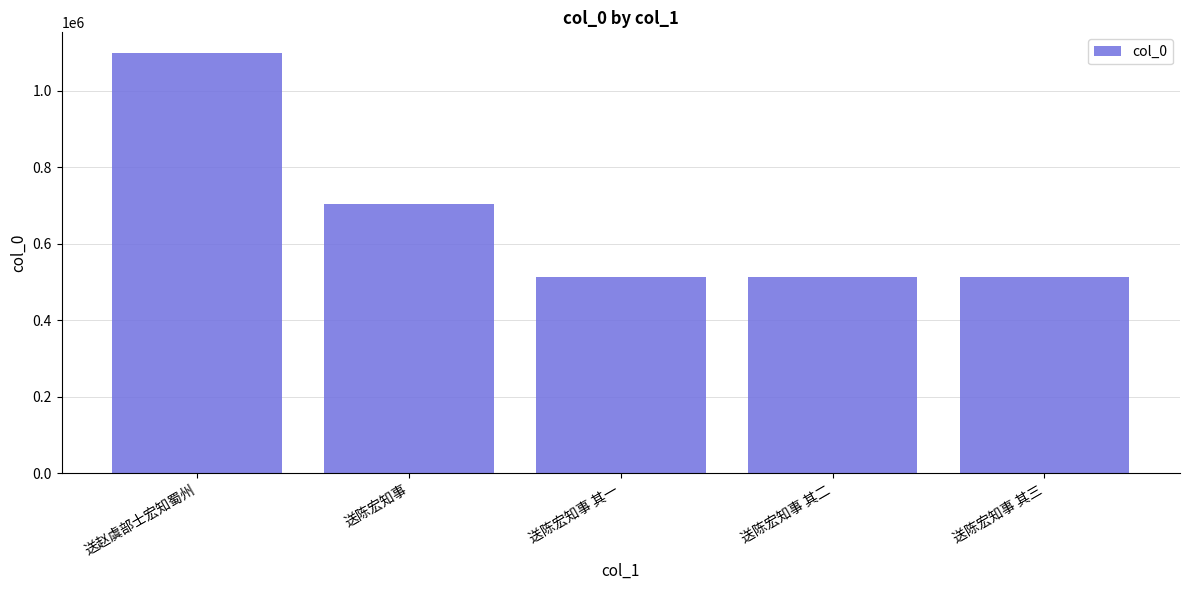

Count the number of categories in the chart.

5